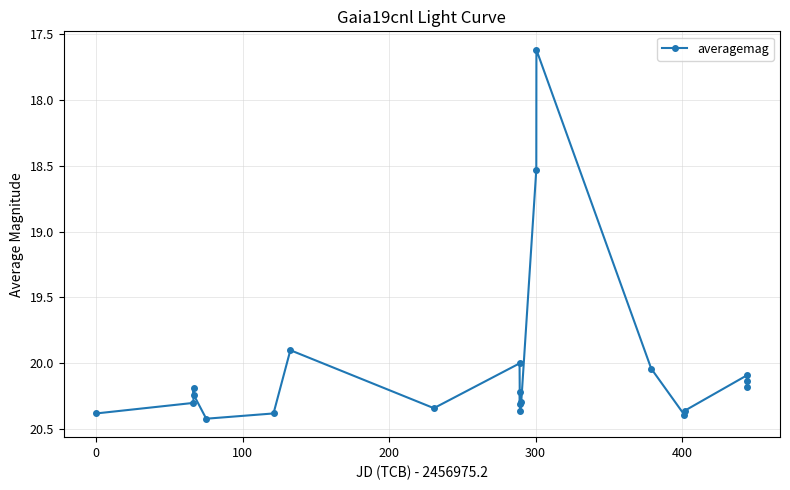

What is the difference between the maximum and minimum values?

2.8